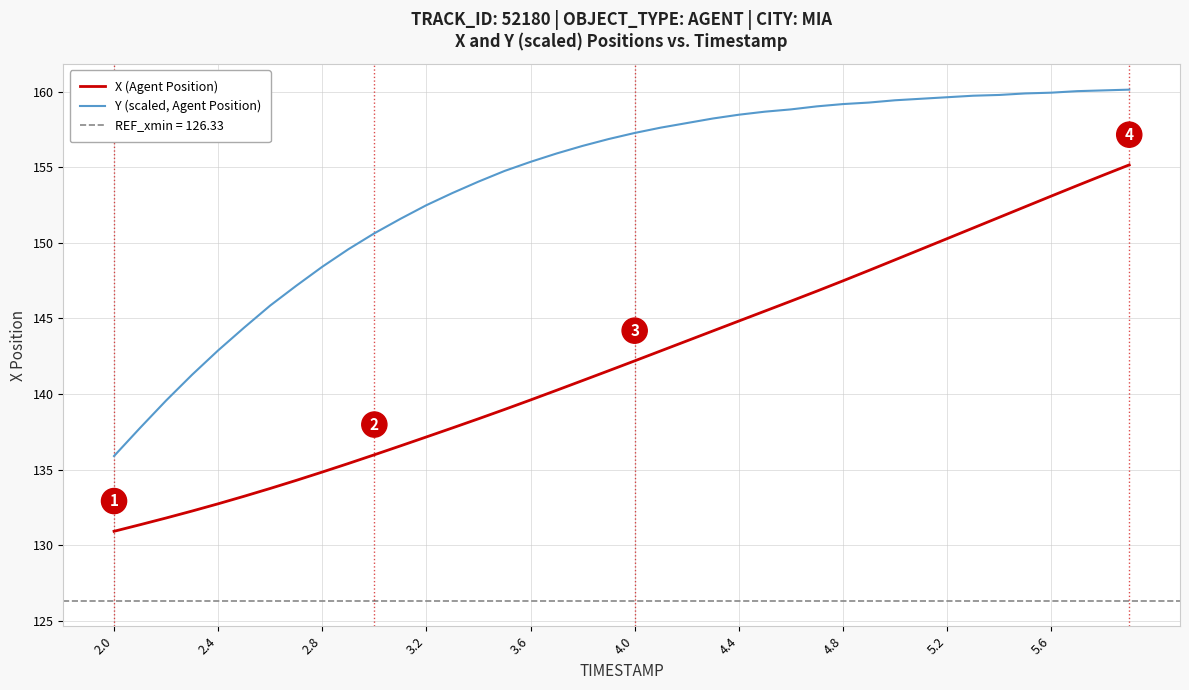

What is the average value of the X (Agent Position) series?

142.2